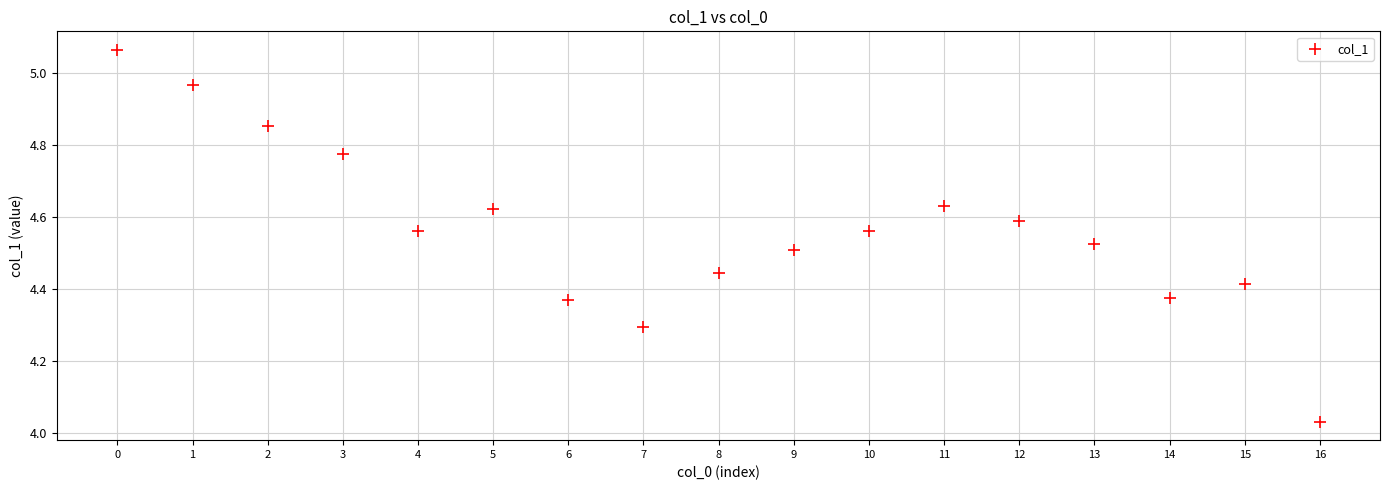

What is the range of Y values (max minus min)?

1.0